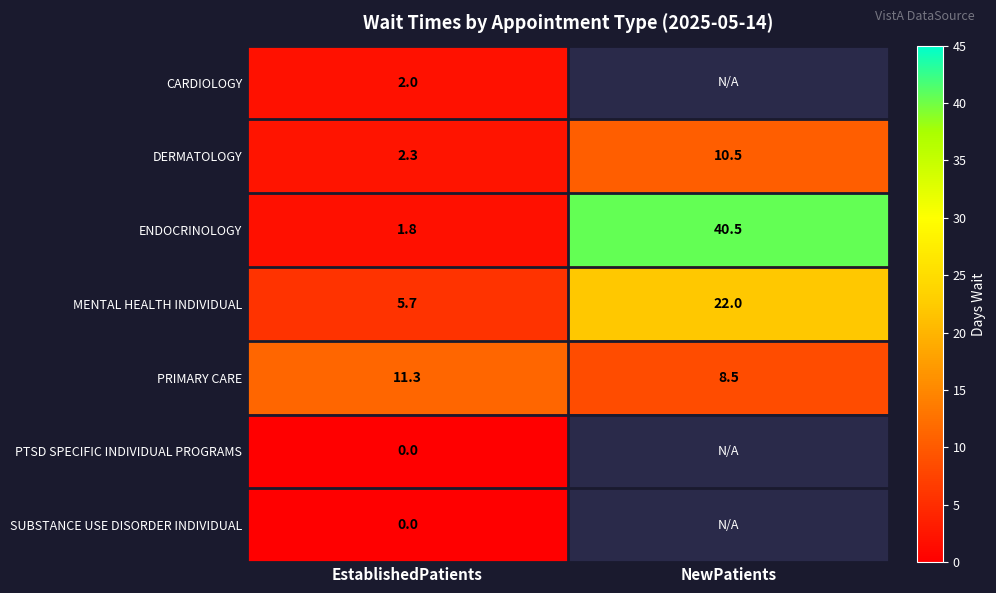

Count the PRIMARY CARE values in the range 8 to 11.

1